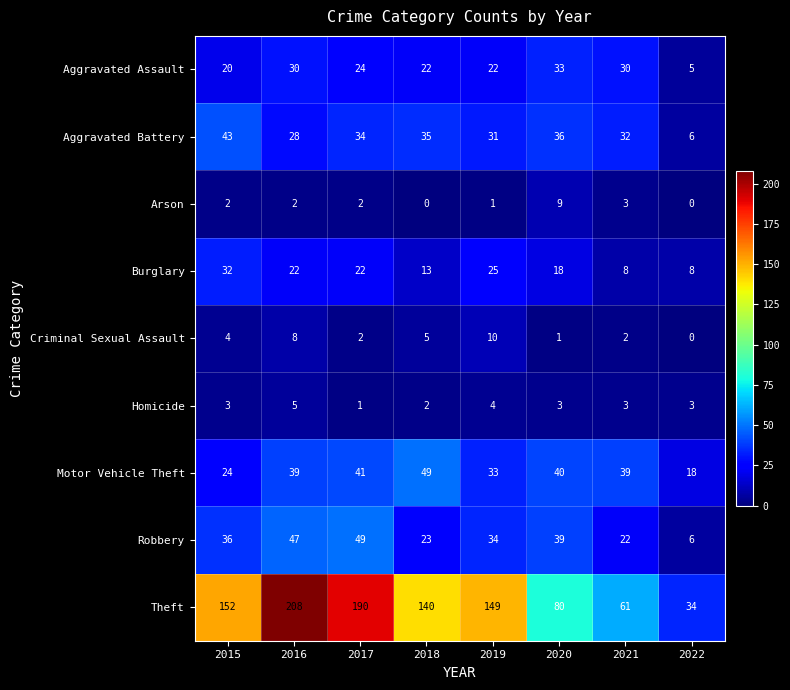

How many distinct data groups are displayed?

9